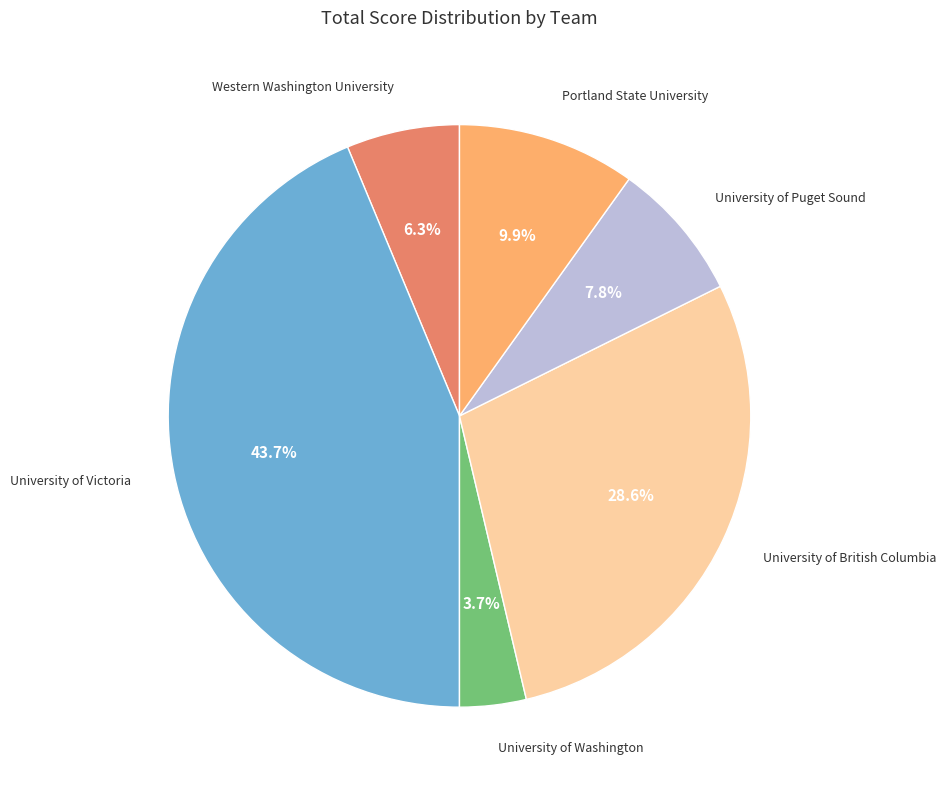

Is there a majority slice in this chart?

No